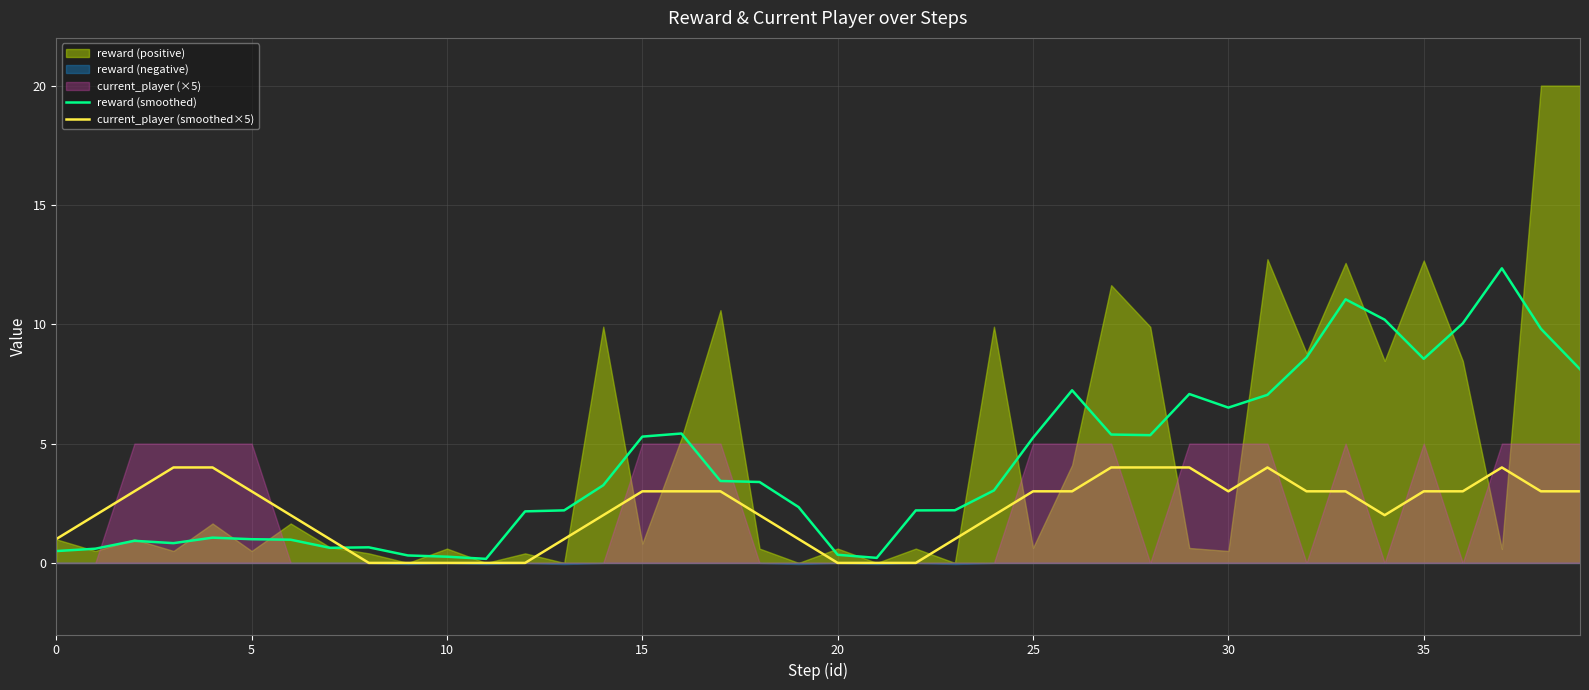

What is the difference between the reward (smoothed) values at 24 and 30?

3.5